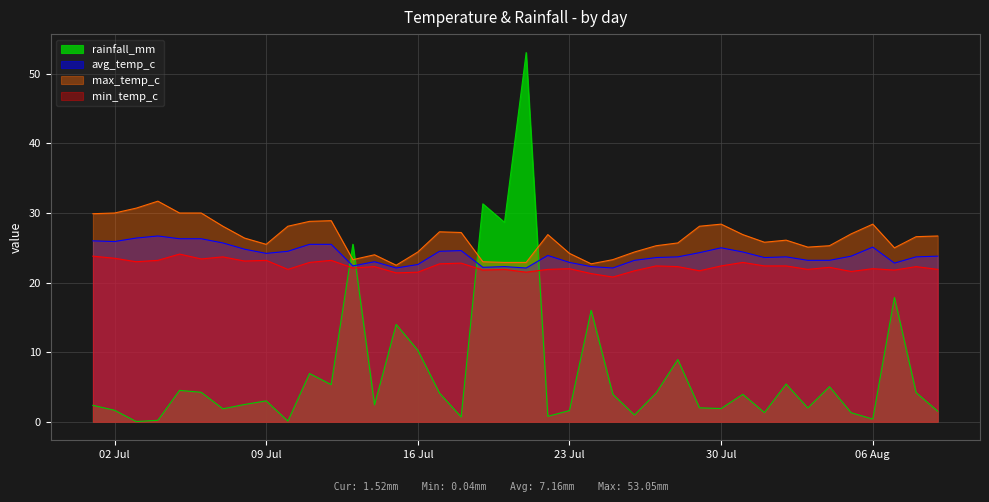

Reading left to right, what are all the values shown in this chart?

rainfall_mm: 2.4	1.7	0.0	0.2	4.5	4.2	1.9	2.5	3.0	0.1	6.9	5.3	25.5	2.4	14.0	10.3	4.1	0.7	31.3	28.7	53.0	0.8	1.6	16.0	4.0	1.0	4.2	8.9	2.0	1.9	4.0	1.3	5.4	2.0	5.0	1.3	0.4	17.9	4.2	1.5
avg_temp_c: 26.0	25.9	26.4	26.7	26.3	26.3	25.7	24.8	24.2	24.5	25.5	25.5	22.4	23.0	22.1	22.6	24.5	24.6	22.2	22.3	22.1	23.9	22.9	22.3	22.1	23.2	23.6	23.7	24.3	25.0	24.4	23.6	23.7	23.2	23.2	23.8	25.1	22.8	23.7	23.8
max_temp_c: 29.9	30.0	30.7	31.7	30.0	30.0	28.1	26.4	25.5	28.1	28.8	28.9	23.3	24.0	22.5	24.4	27.3	27.2	23.0	22.9	22.9	26.9	24.2	22.7	23.3	24.4	25.3	25.7	28.1	28.4	26.9	25.8	26.1	25.1	25.3	27.0	28.4	25.0	26.6	26.7
min_temp_c: 23.8	23.5	23.0	23.2	24.1	23.4	23.7	23.1	23.2	21.9	22.9	23.2	22.1	22.3	21.4	21.5	22.7	22.8	21.8	21.9	21.5	21.9	22.0	21.3	20.8	21.7	22.4	22.3	21.7	22.4	22.9	22.4	22.4	21.9	22.2	21.6	22.0	21.8	22.3	21.9